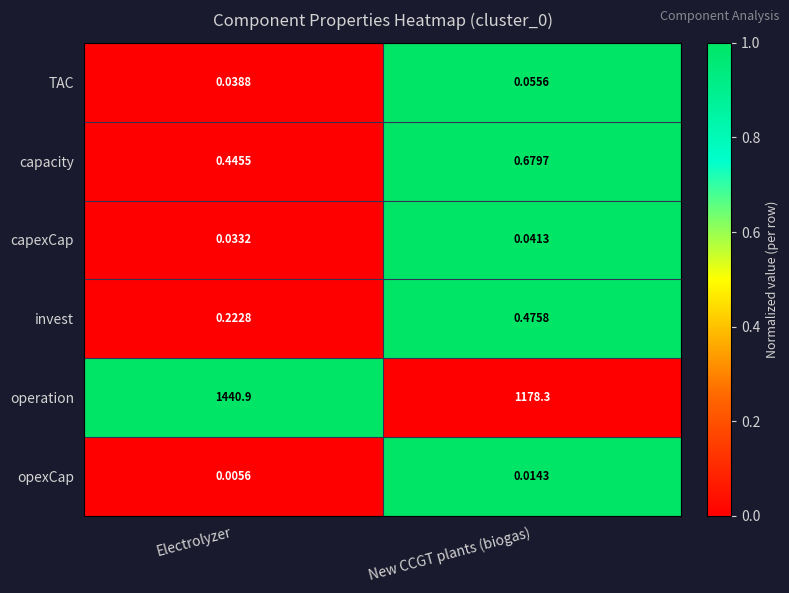

At which label is opexCap closest to 0?

Electrolyzer